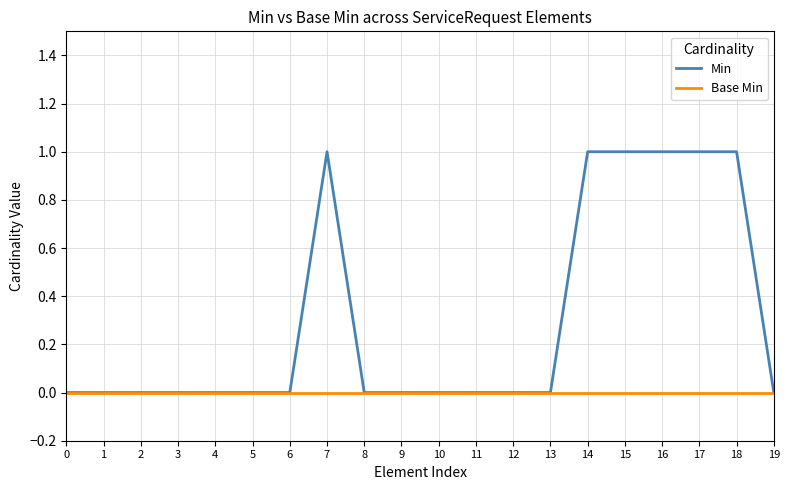

Is the value of Min at 17 greater than the value of Base Min at 15?

Yes